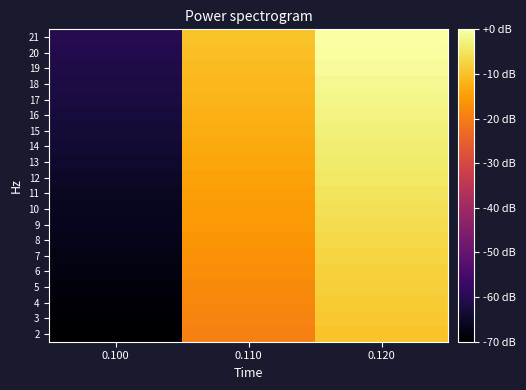

What is the spread (max minus min) of values at 0.100?

9.7